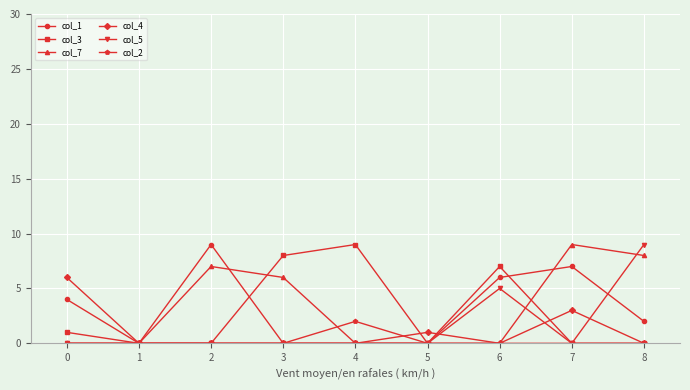

True or false: col_4 and col_1 cross at least once.

True